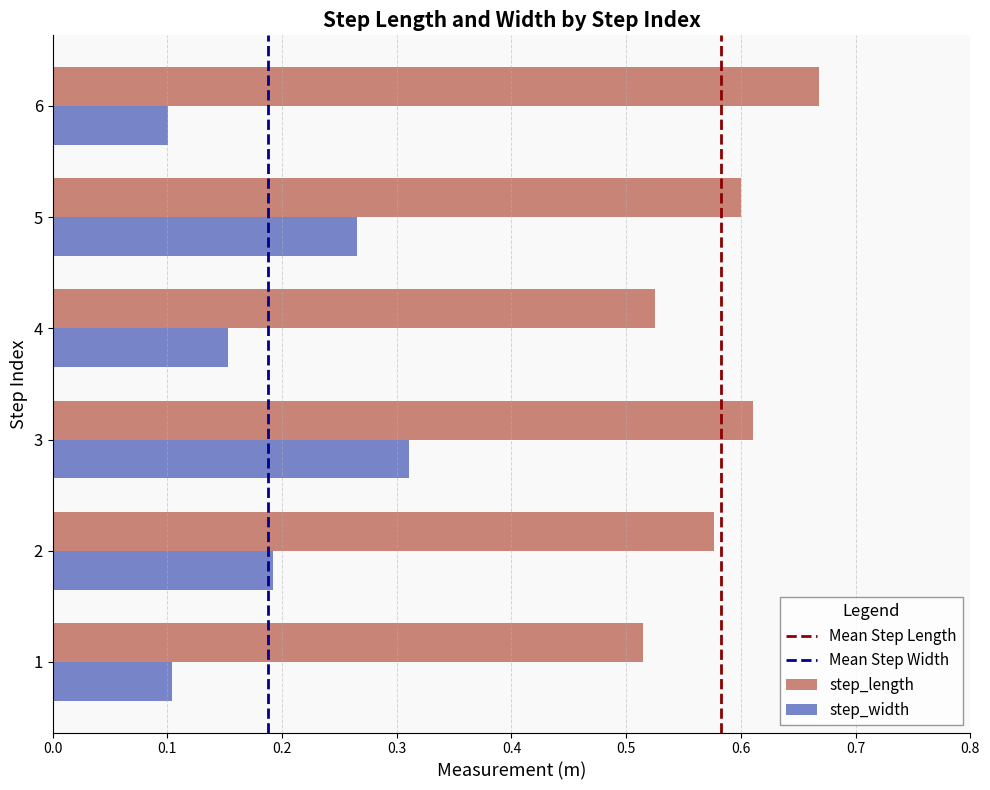

At 3, list the series in order from smallest to largest.

step_width, step_length